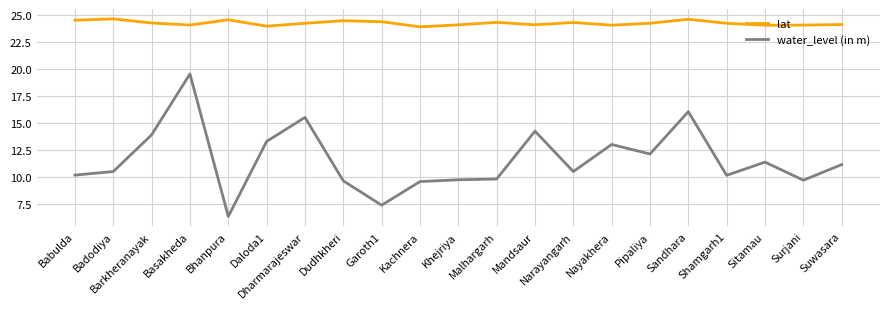

Read the water_level (in m) value at Mandsaur.

14.2